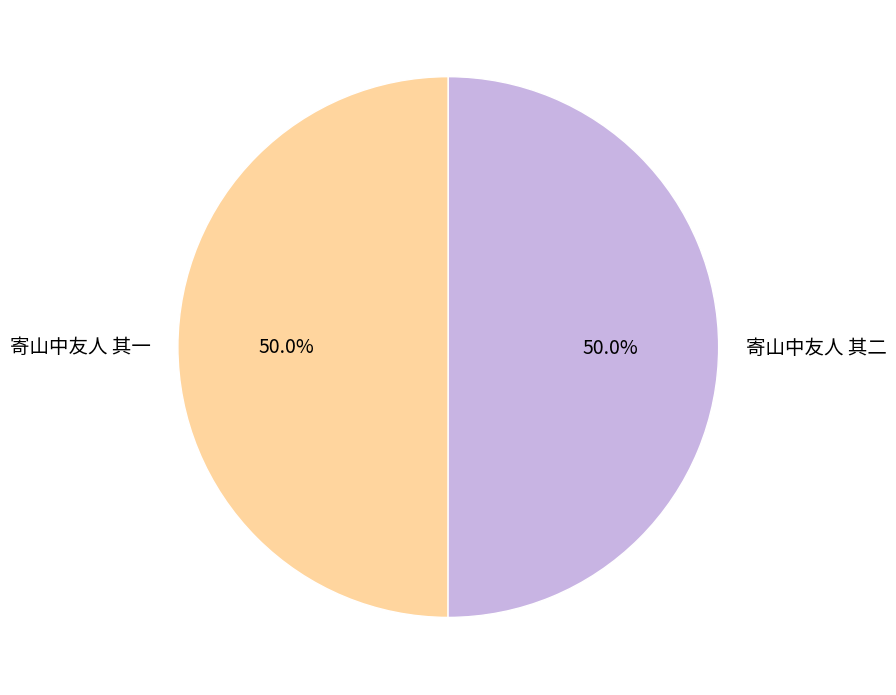

Combined, do 寄山中友人 其二 and 寄山中友人 其一 account for over 50%?

Yes